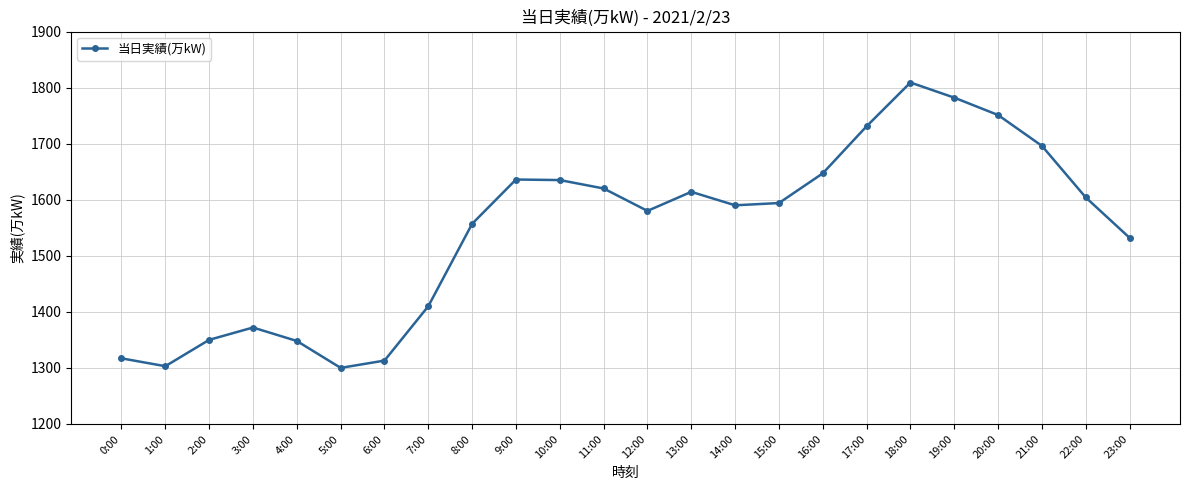

At which label is the value closest to 1554?

8:00